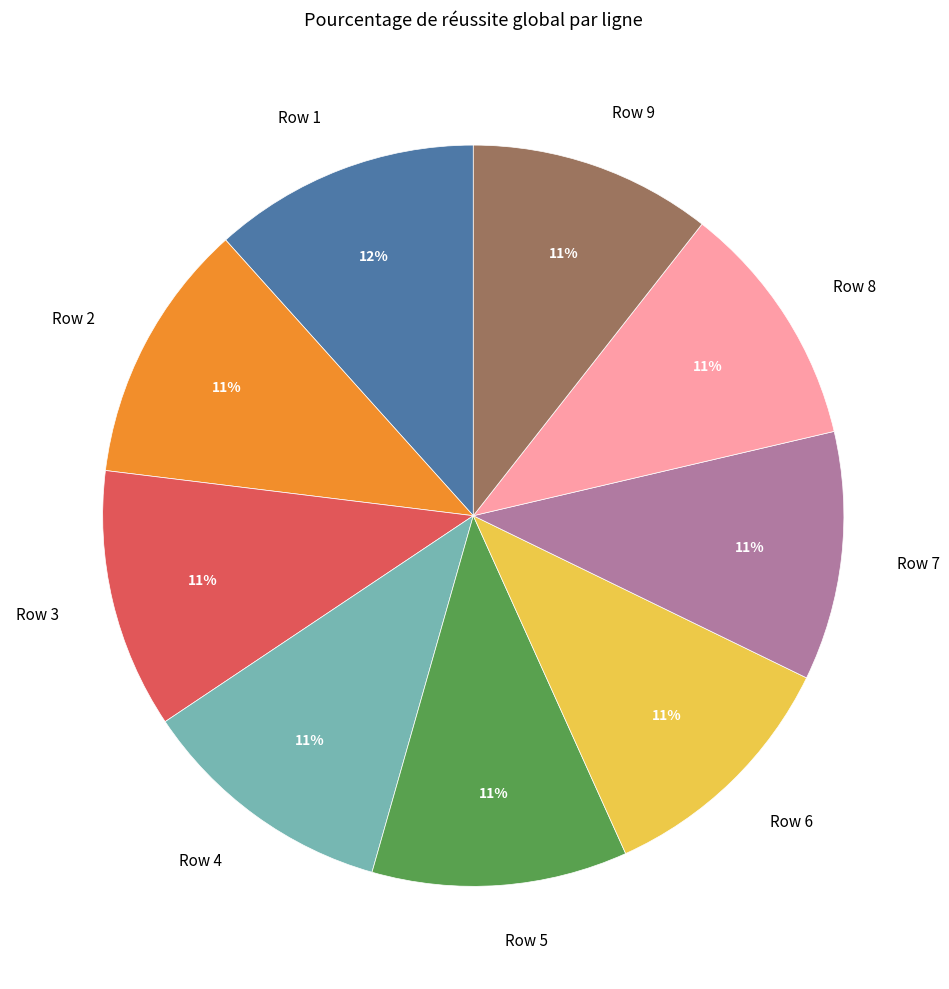

Count the number of slices in the pie.

9